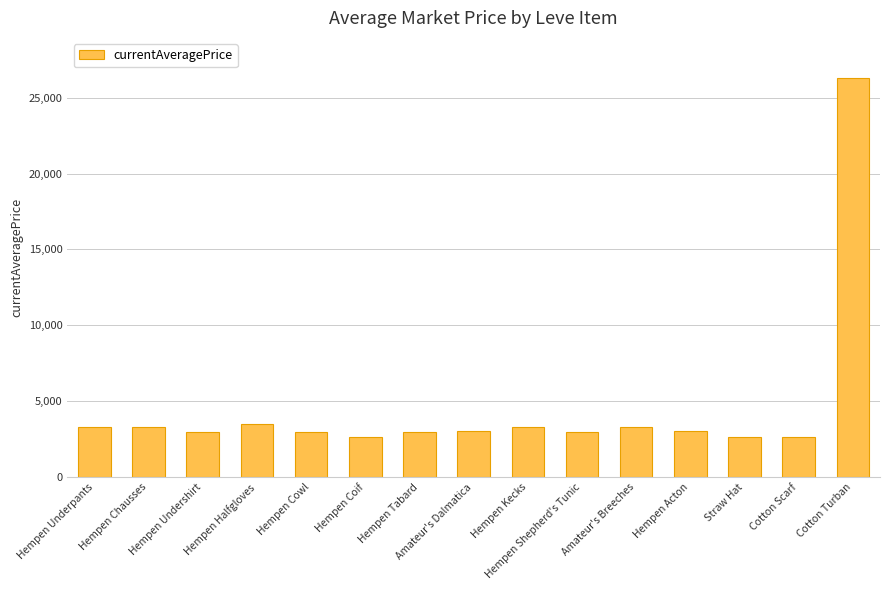

What is the value of the 12th bar from the left?

3008